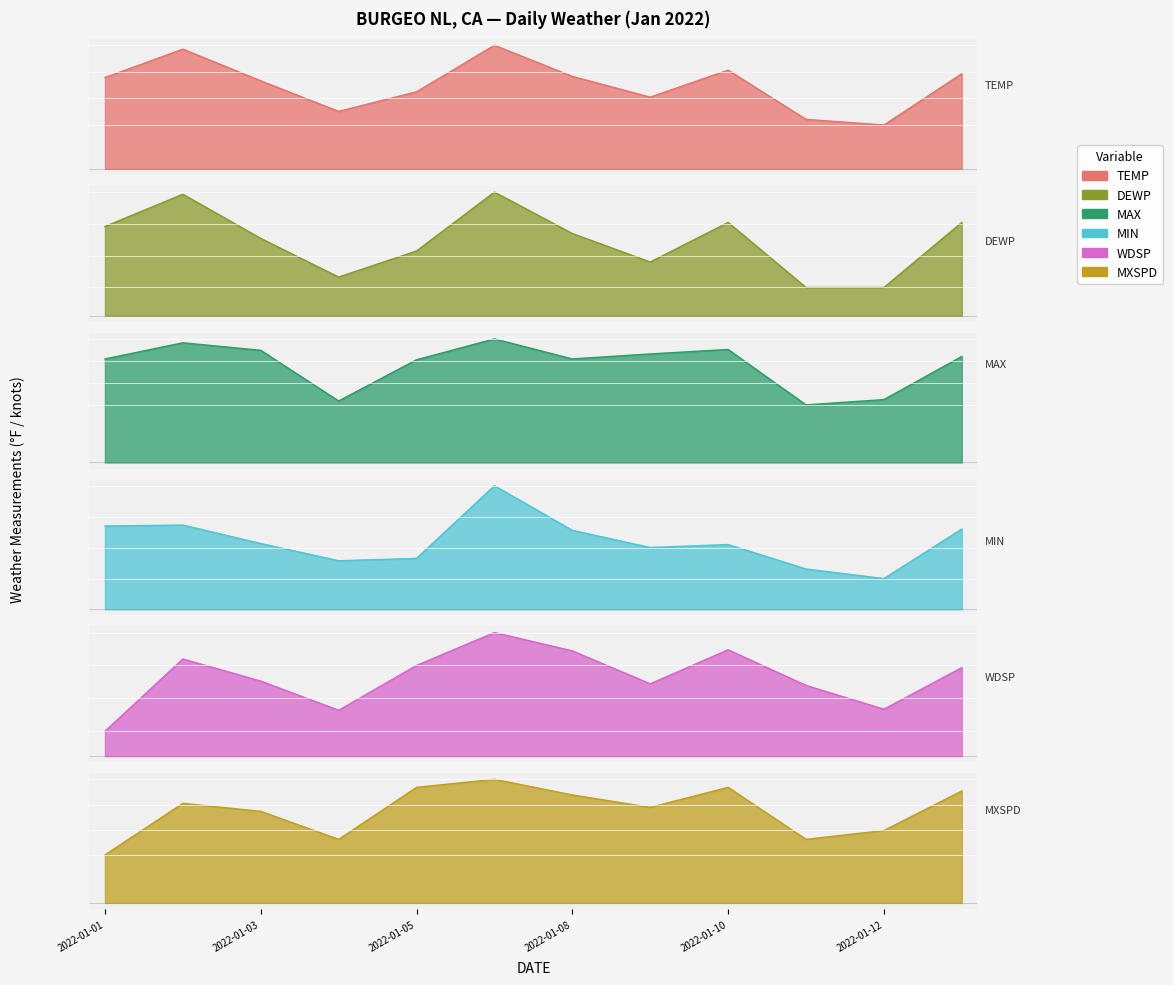

True or false: MAX has a value of 22.1 at 2022-01-04.

True